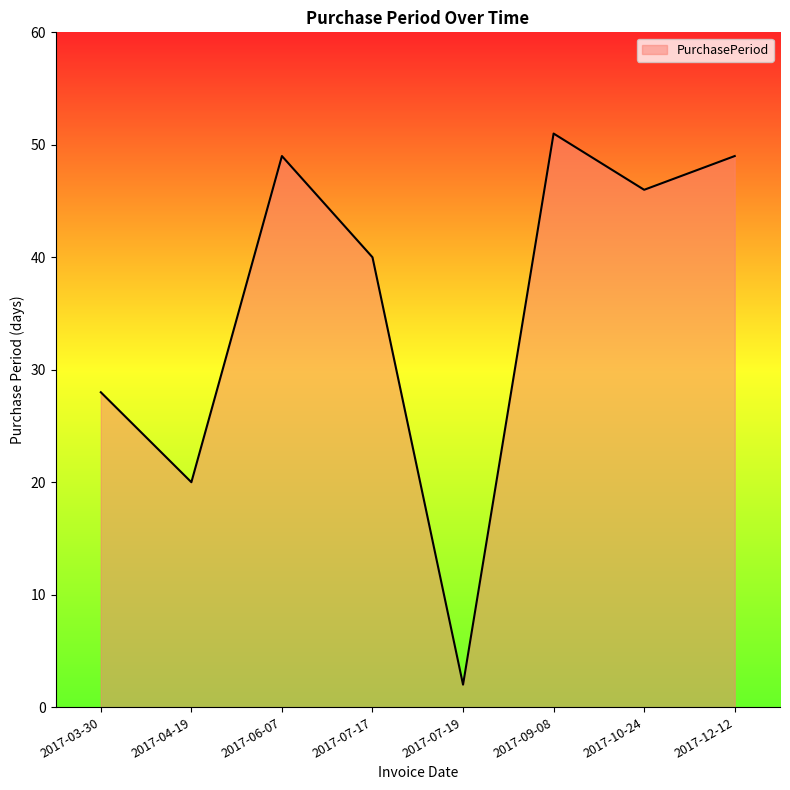

Reading right to left, what are all the values shown in this chart?

49	46	51	2	40	49	20	28